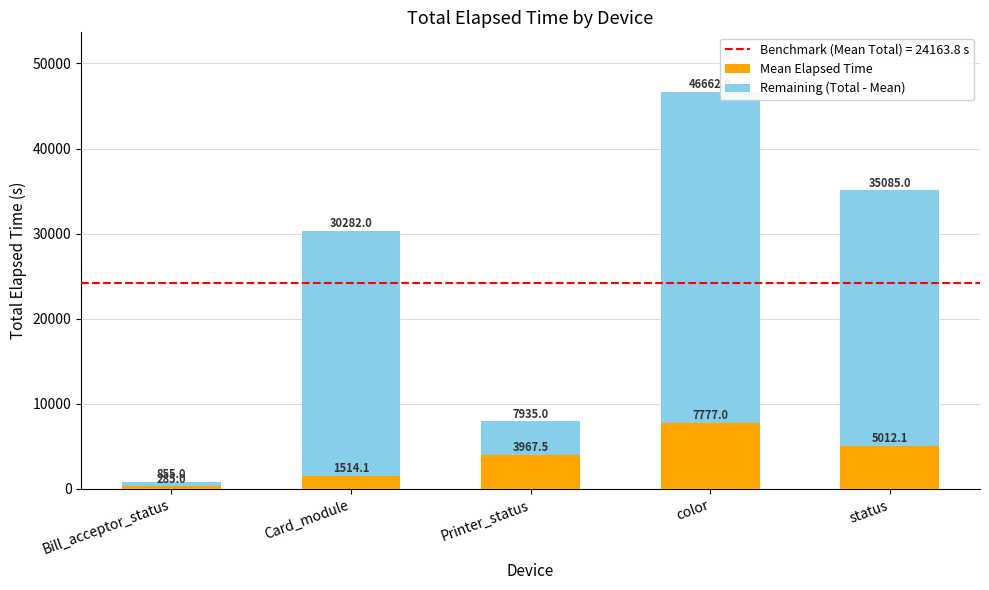

True or false: Mean Elapsed Time has a value of 285.0 at Bill_acceptor_status.

True